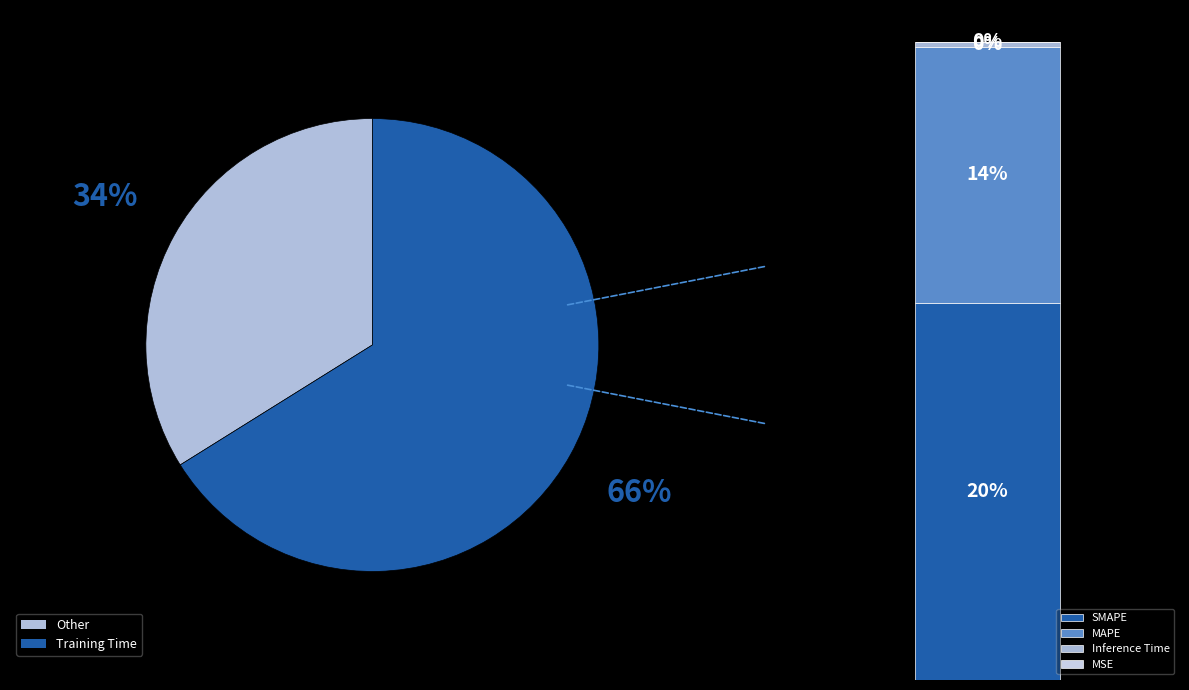

Which category has the biggest portion of the pie?

Training Time